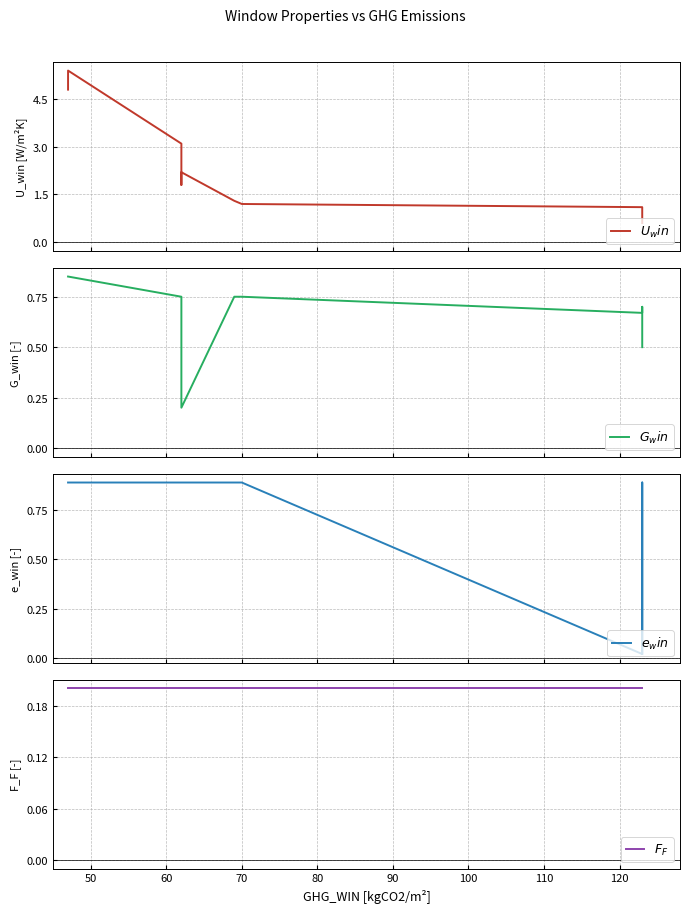

The $U_win$ series shows 6.7 at 40. True or false?

False